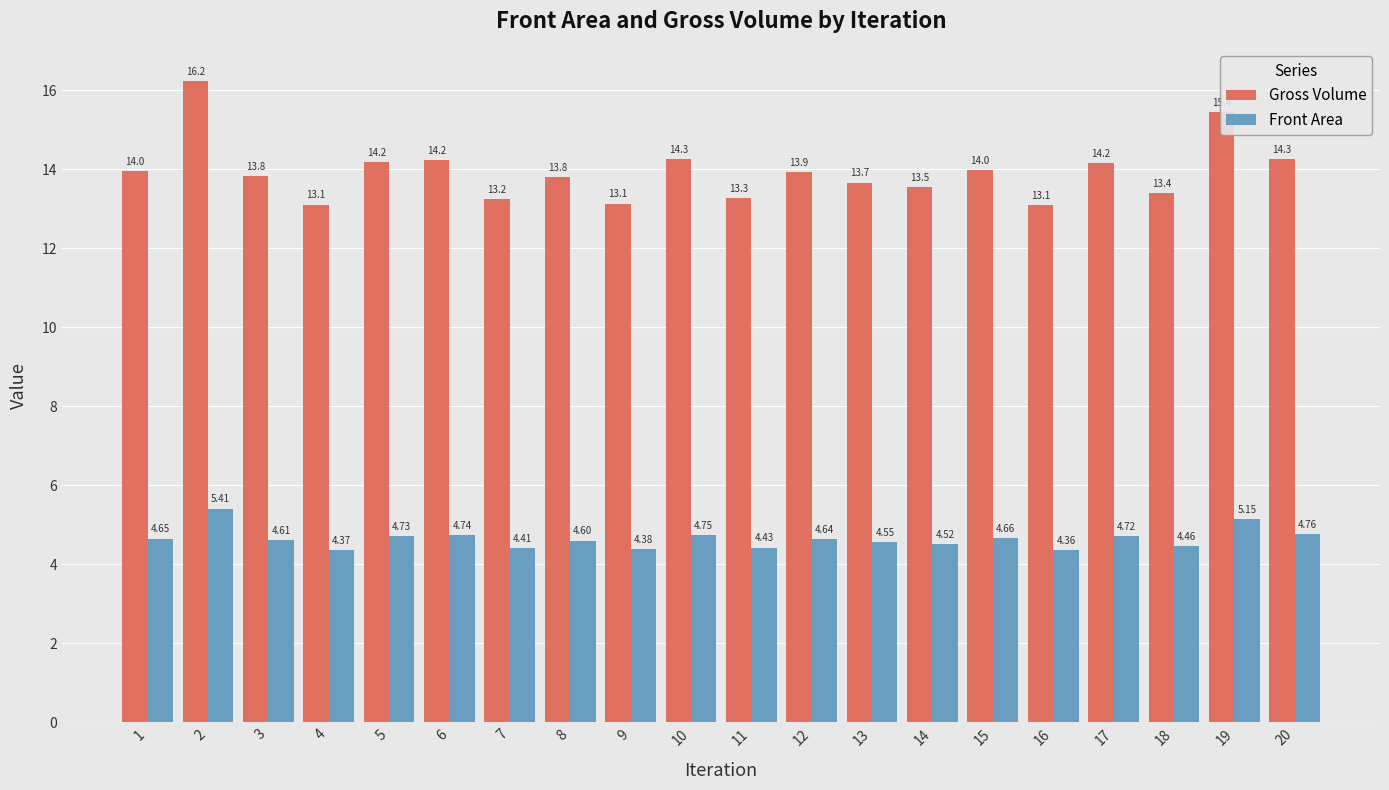

At 16, list the series in order from largest to smallest.

Gross Volume, Front Area